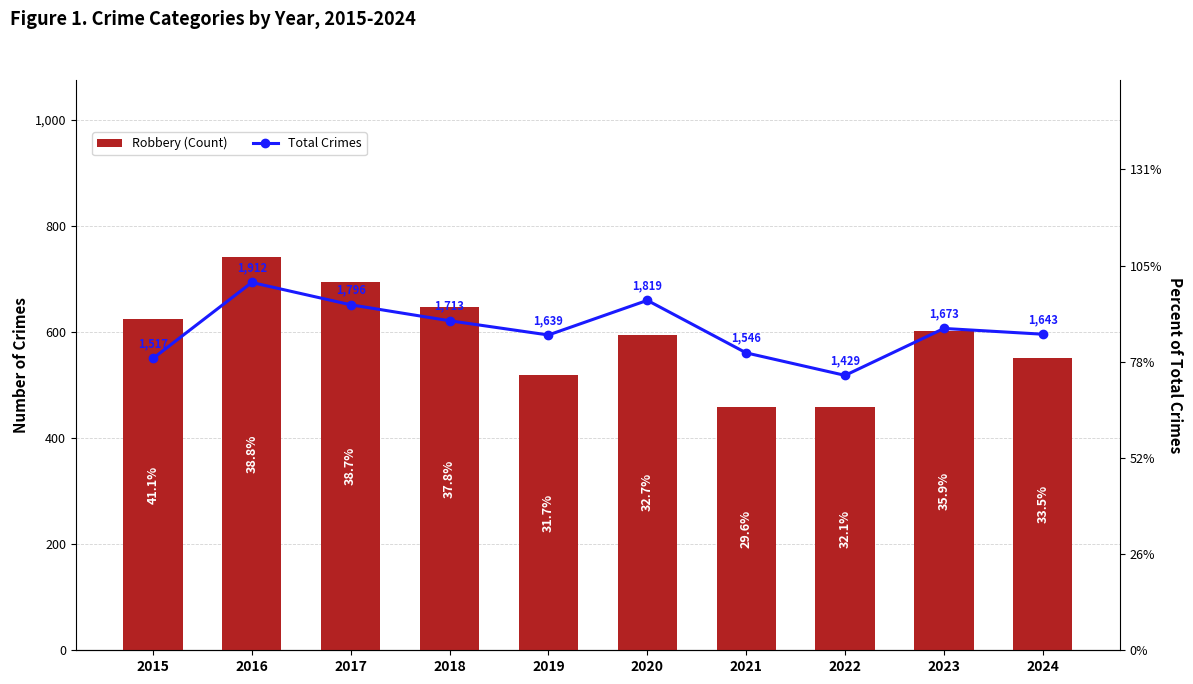

Which has a higher value, 2021 or 2017?

2017